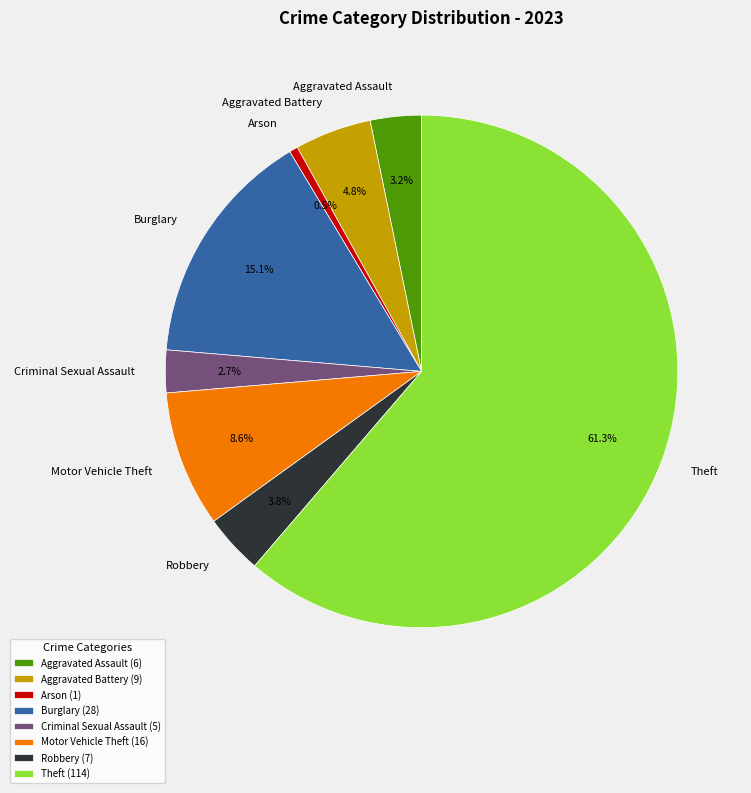

True or false: Motor Vehicle Theft accounts for 9% of the total.

True